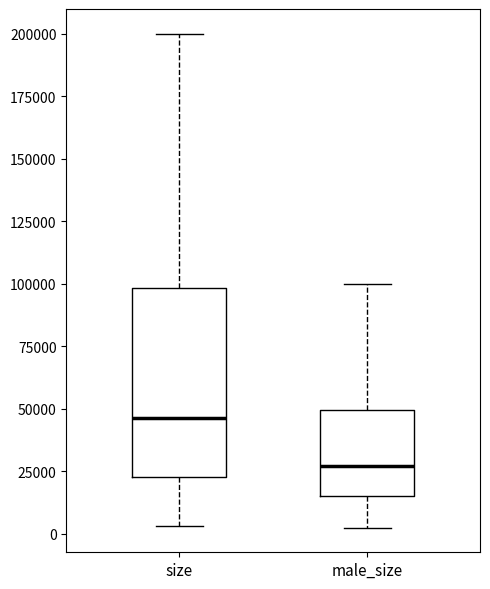

Reading left to right, transcribe this box plot: for each box, give where its median line is, the range the box spans, and where its two whiskers end, as read against the y-axis. The values are not printed on the chart, so give them approximately, as read against the axis.

size: median 45000, box 25000 to 100000, whiskers 5000 to 200000
male_size: median 25000, box 15000 to 50000, whiskers 0 to 100000